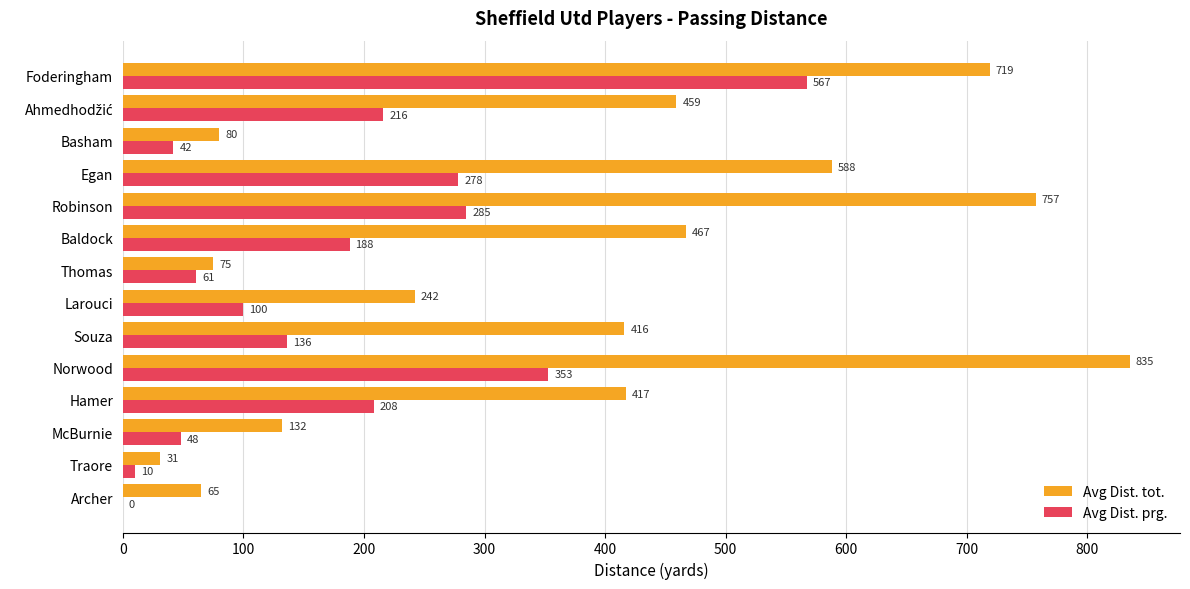

What are all the series names shown in the legend?

Avg Dist. tot., Avg Dist. prg.